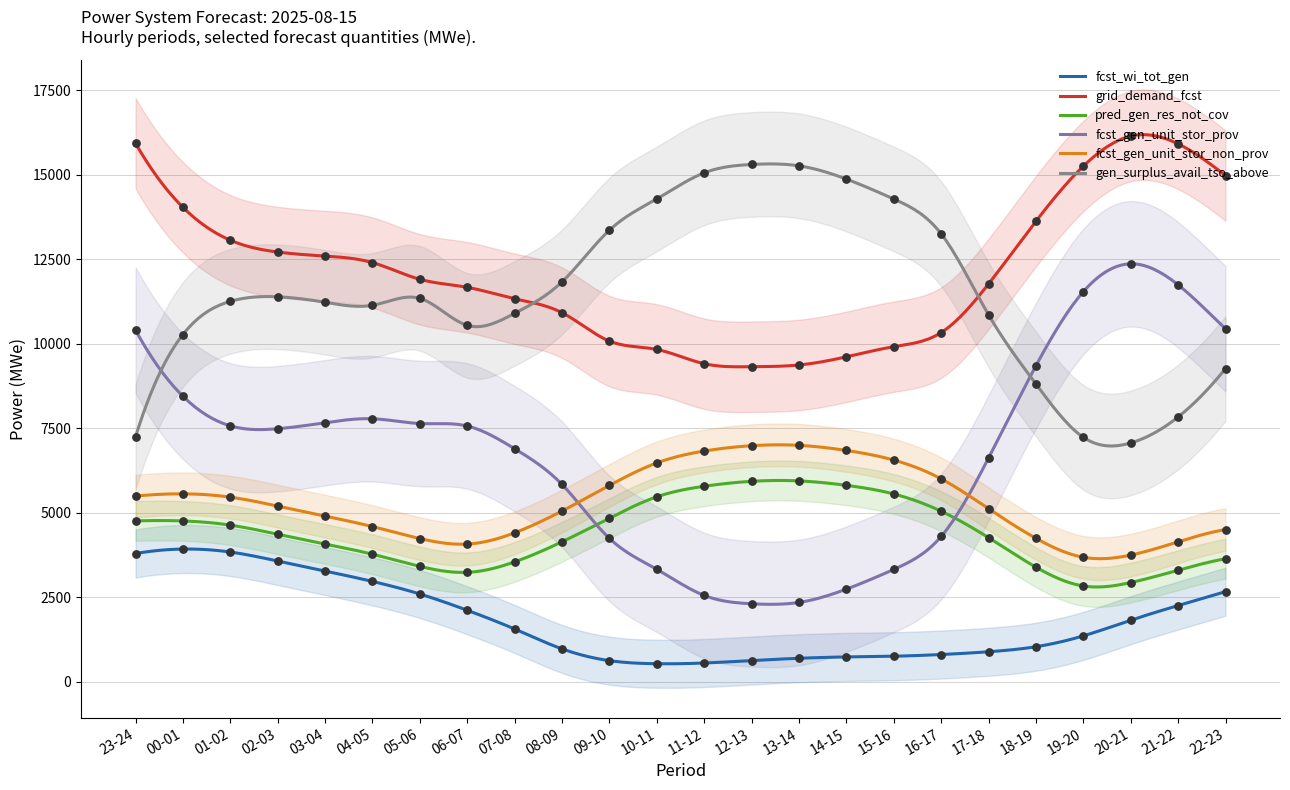

Which series contains the lowest Y value?

fcst_wi_tot_gen